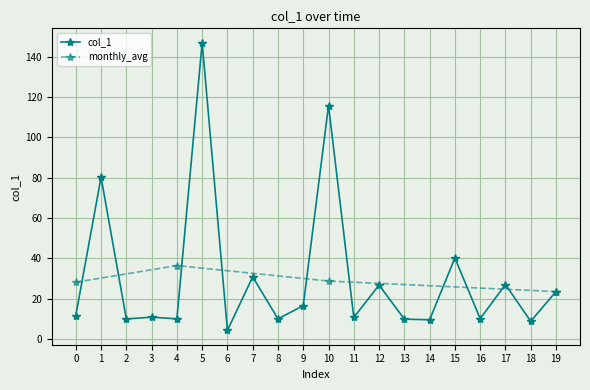

True or false: col_1 has more than 2 interior local peaks.

True